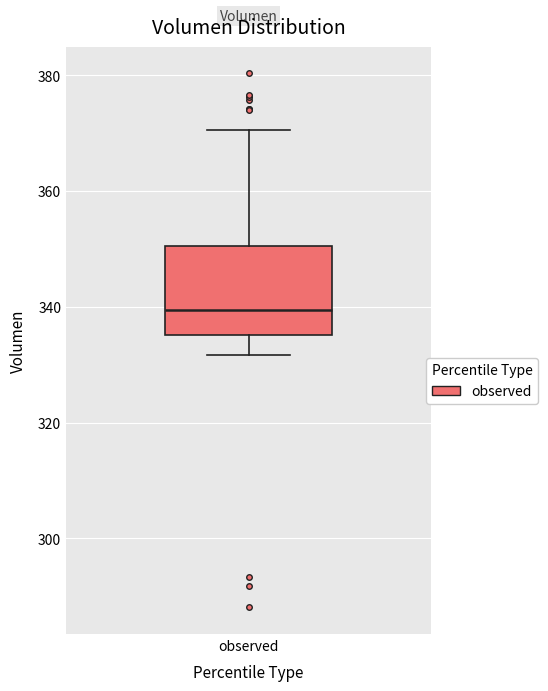

Read this box plot against the y-axis: the position of the median line, the range covered by the box, and the ends of both whiskers. The values are not printed on the chart, so give them approximately, as read against the axis.

median 340, box 336 to 350, whiskers 332 to 370